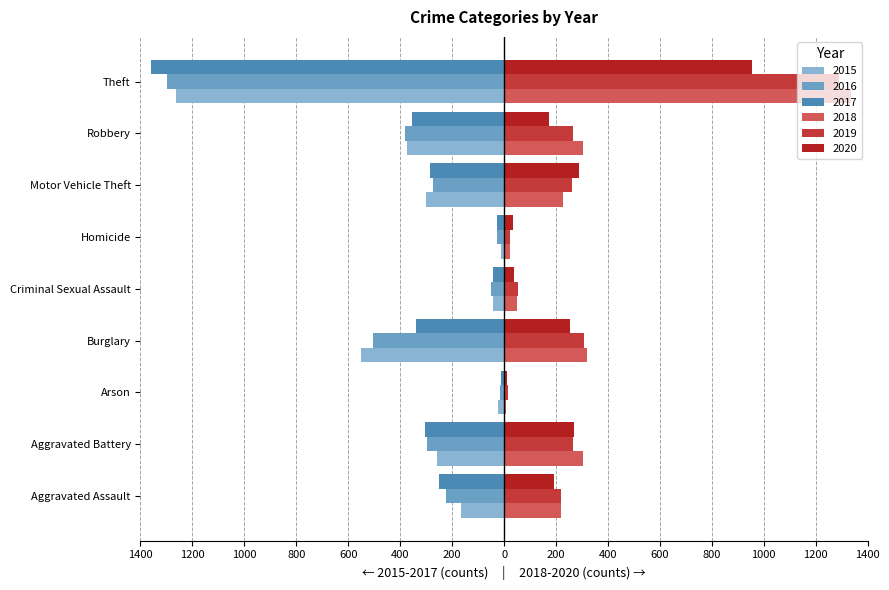

How many bars are there in total?

54